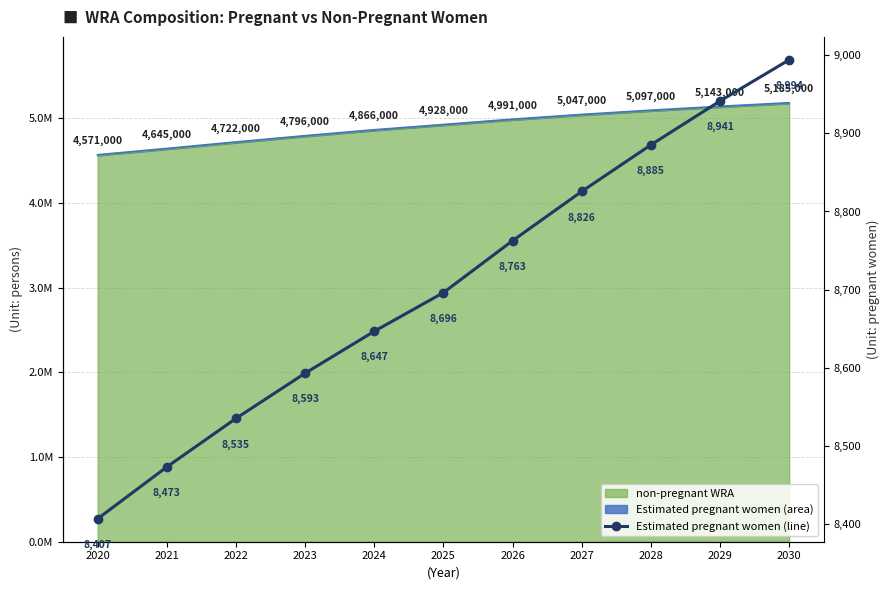

What is the sum of all values?

95759.2